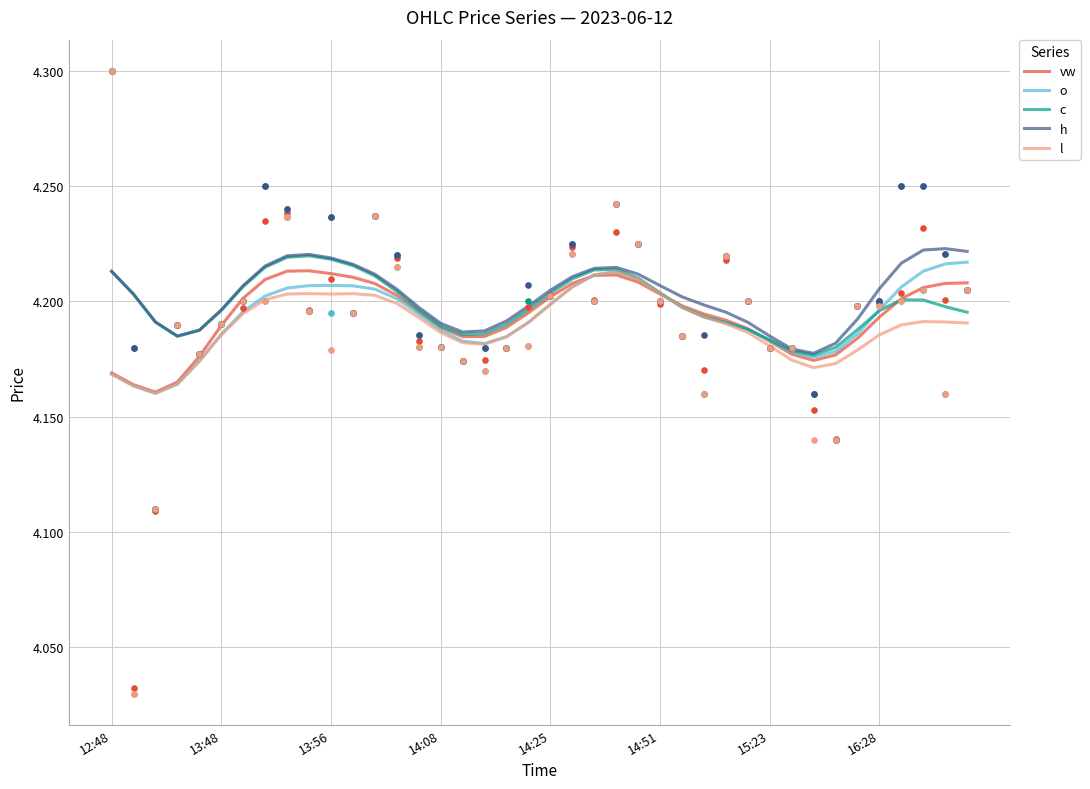

At how many categories does at least one series exceed 4?

40